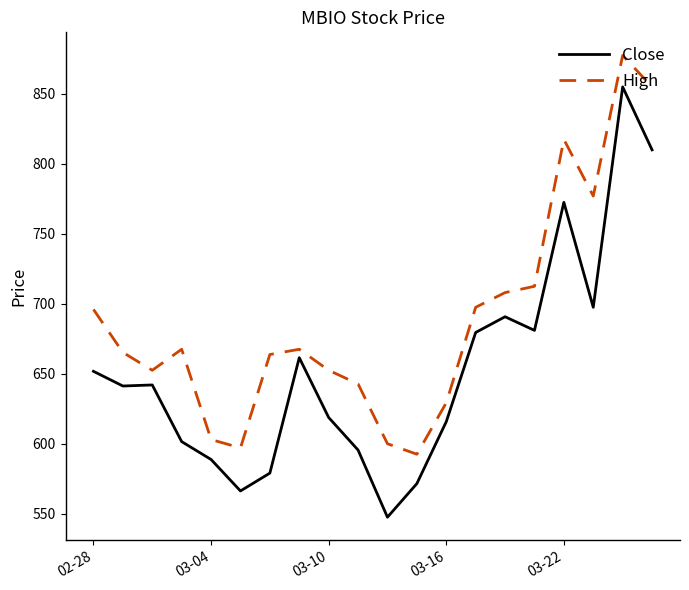

Which series has the largest range (max minus min)?

Close